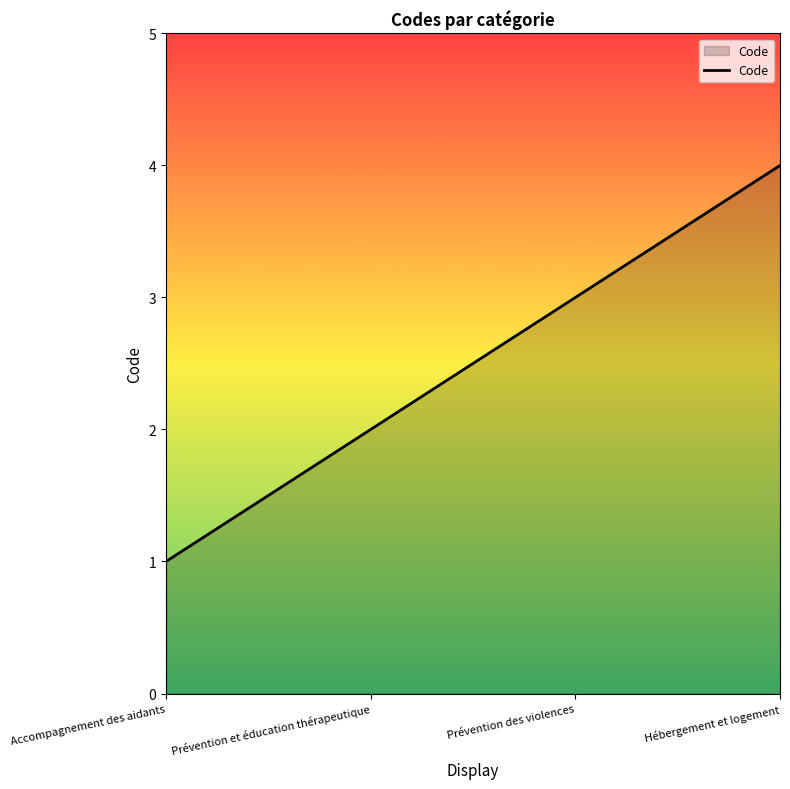

What value does the data have at Prévention des violences?

3